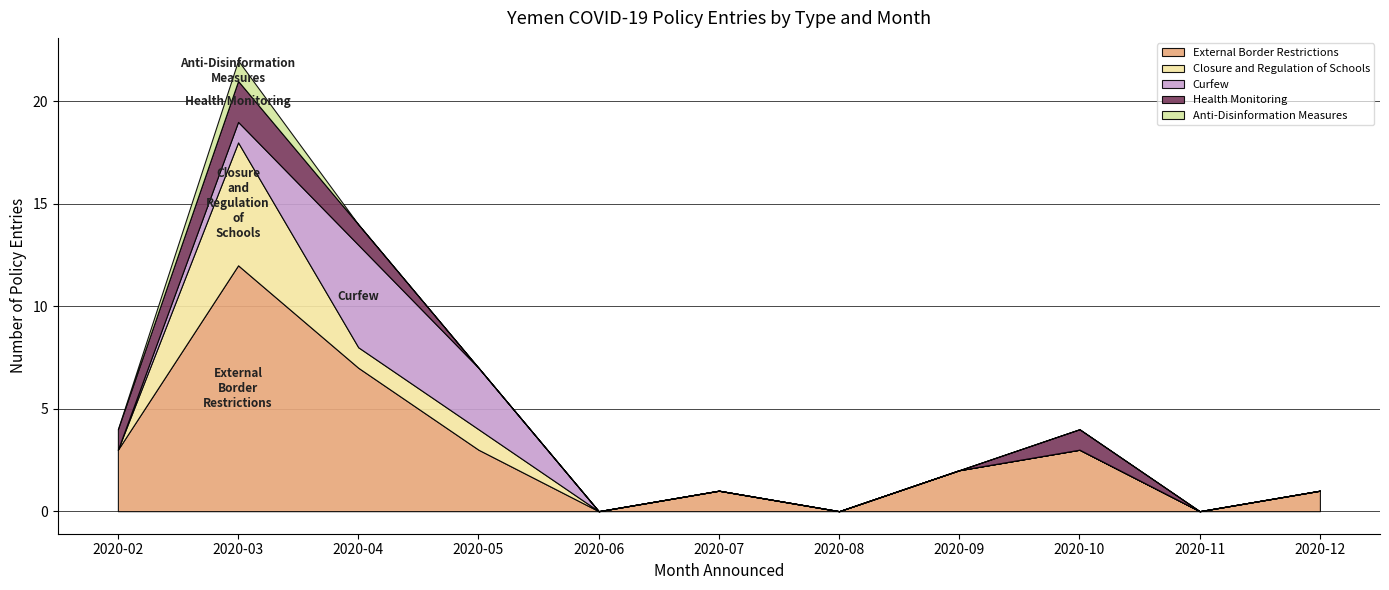

After their last crossing, which series has the higher values: Health Monitoring or Curfew?

Curfew